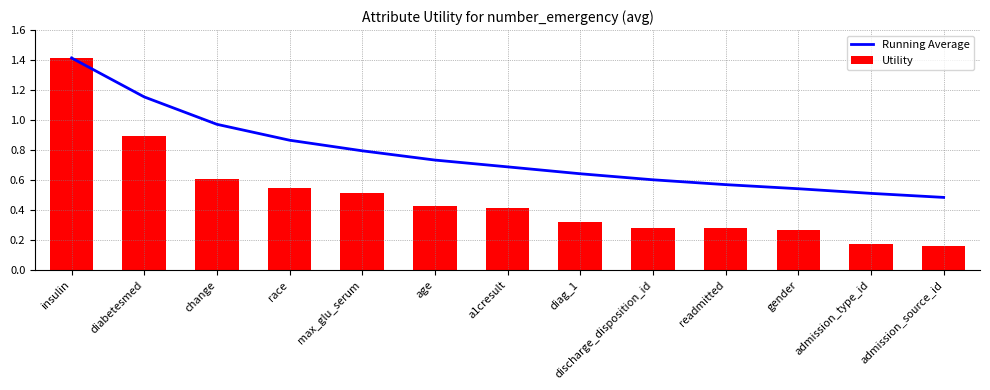

Reading right to left, list all the values displayed in this chart.

Running Average: 0.5	0.5	0.5	0.6	0.6	0.6	0.7	0.7	0.8	0.9	1.0	1.2	1.4
Utility: 0.2	0.2	0.3	0.3	0.3	0.3	0.4	0.4	0.5	0.5	0.6	0.9	1.4